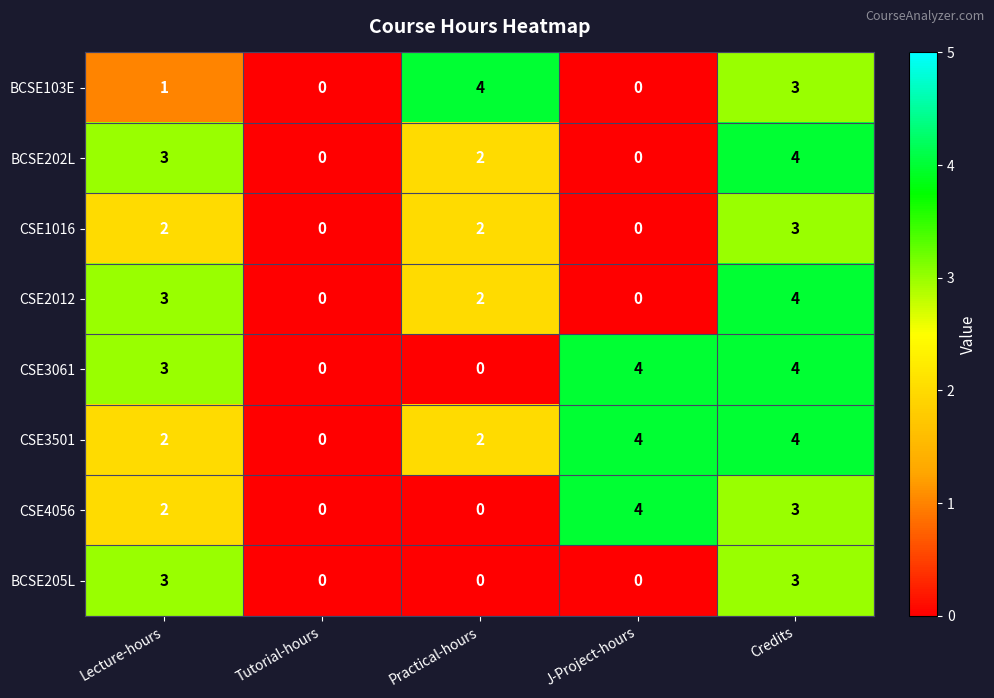

What is the difference between the maximum and minimum values in the CSE1016 series?

3